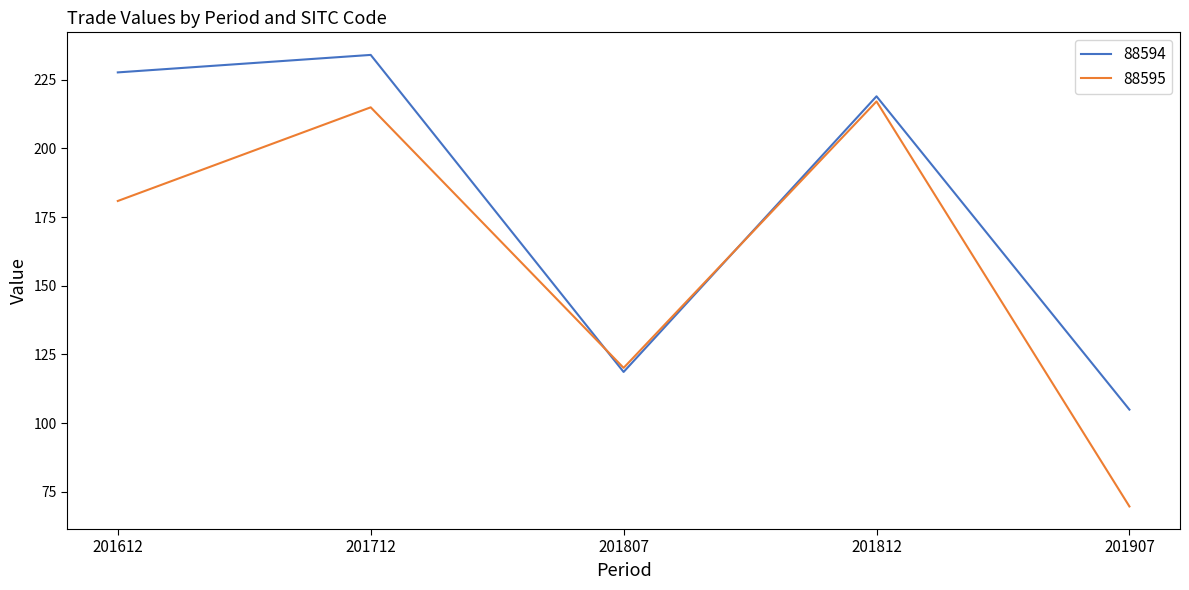

What is the minimum value for 88595?

69.6